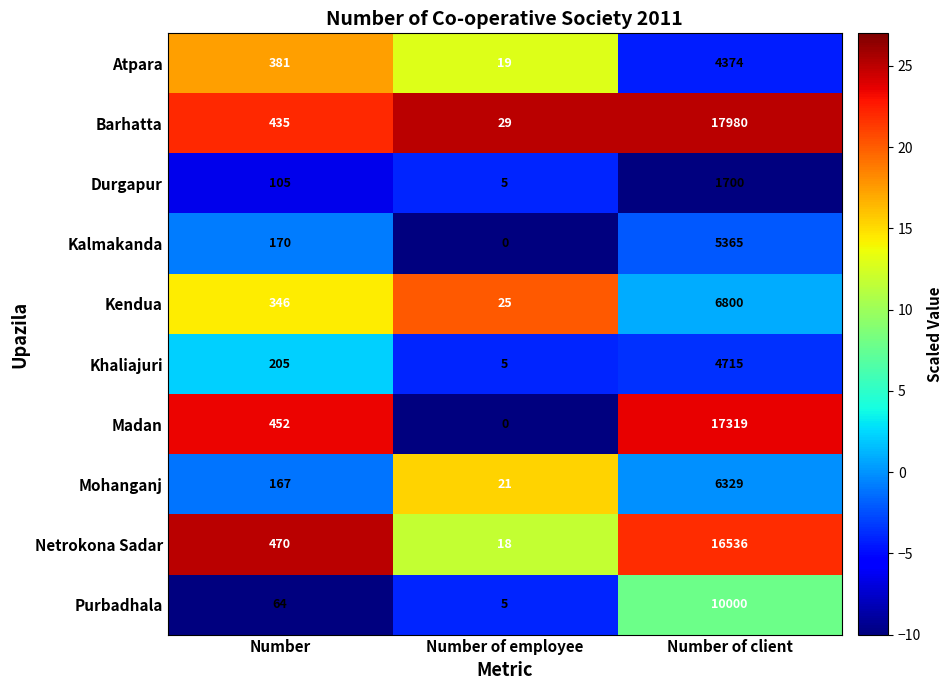

What is the minimum value shown in the chart?

0